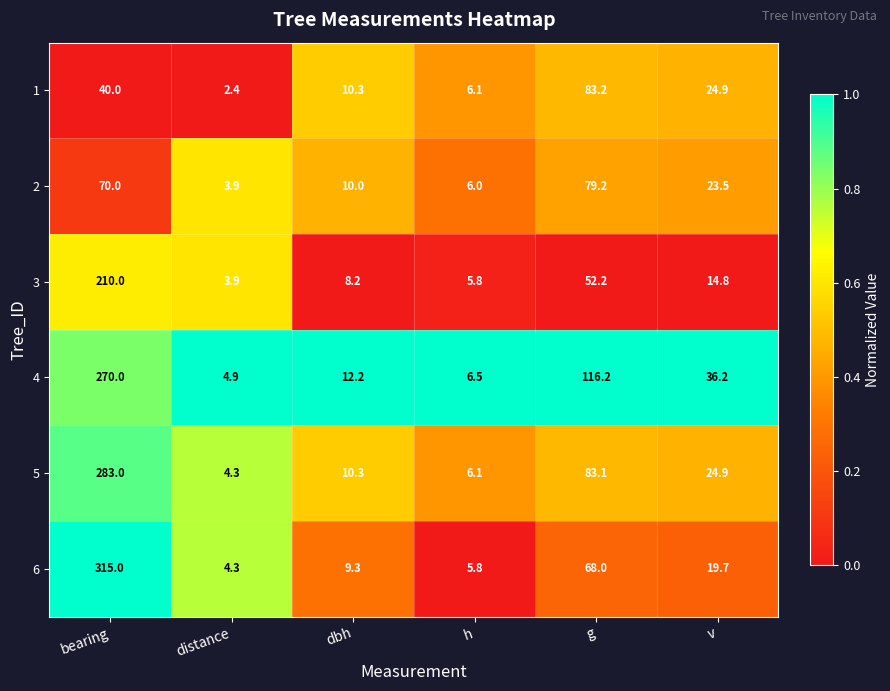

Rank the categories by 3 value from highest to lowest.

bearing, g, v, dbh, h, distance